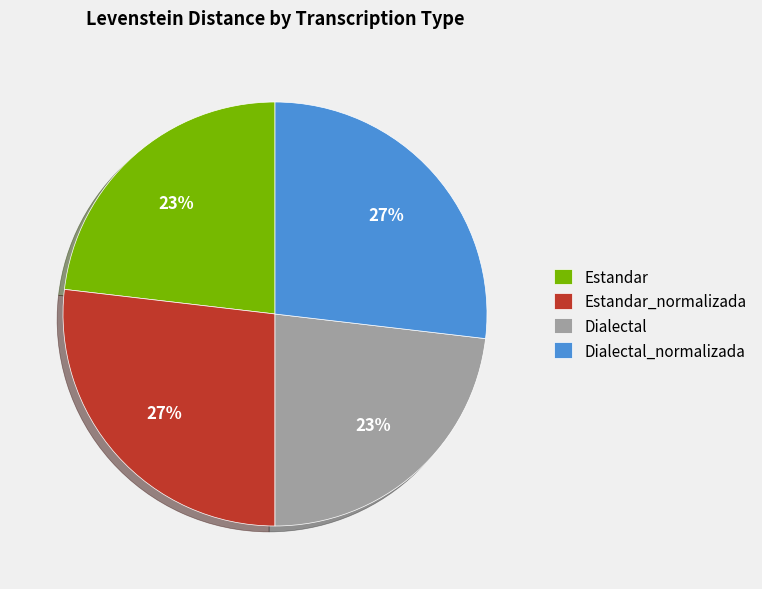

Is there a majority slice in this chart?

No